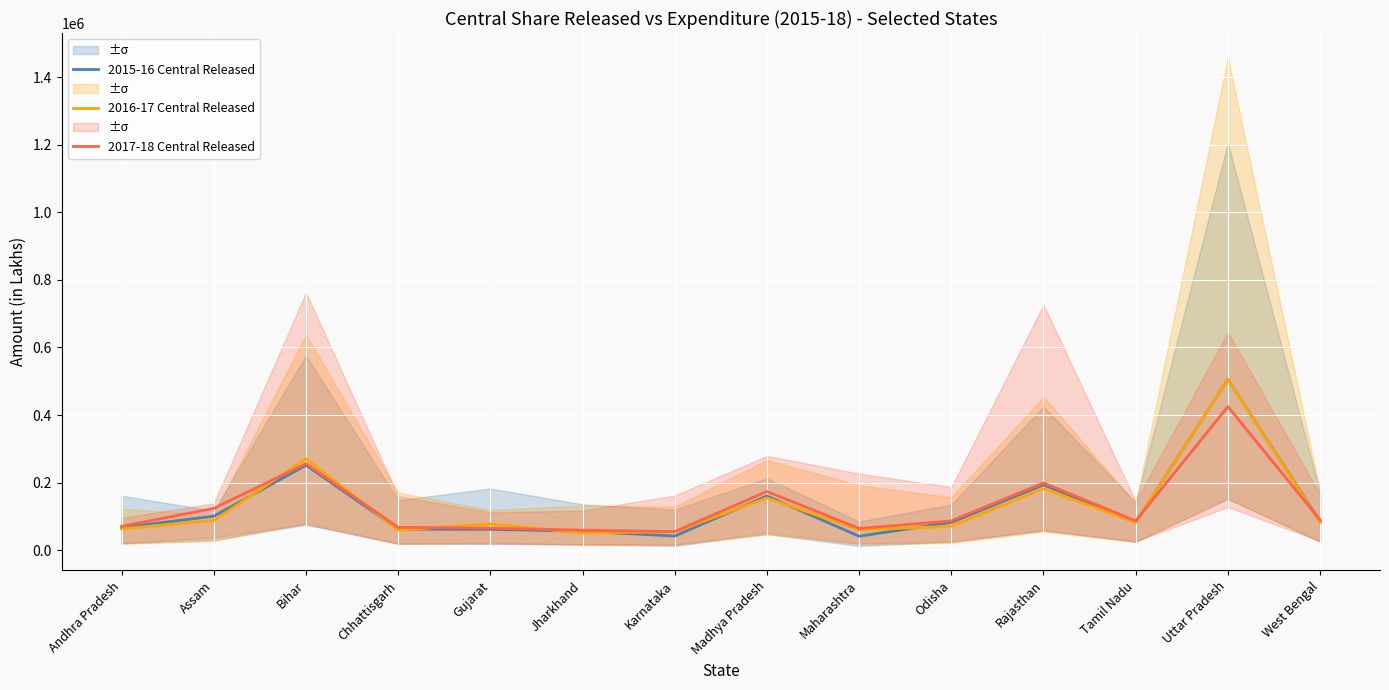

At Odisha, list the series in order from largest to smallest.

2017-18 Central Released, 2015-16 Central Released, 2016-17 Central Released